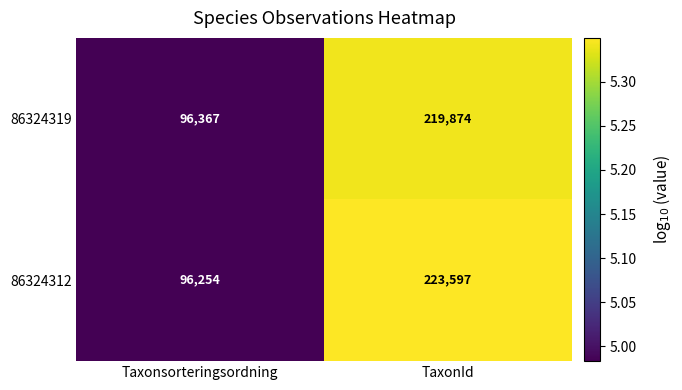

Reading right to left, what are all the values shown in this chart?

86324319: 219874	96367
86324312: 223597	96254